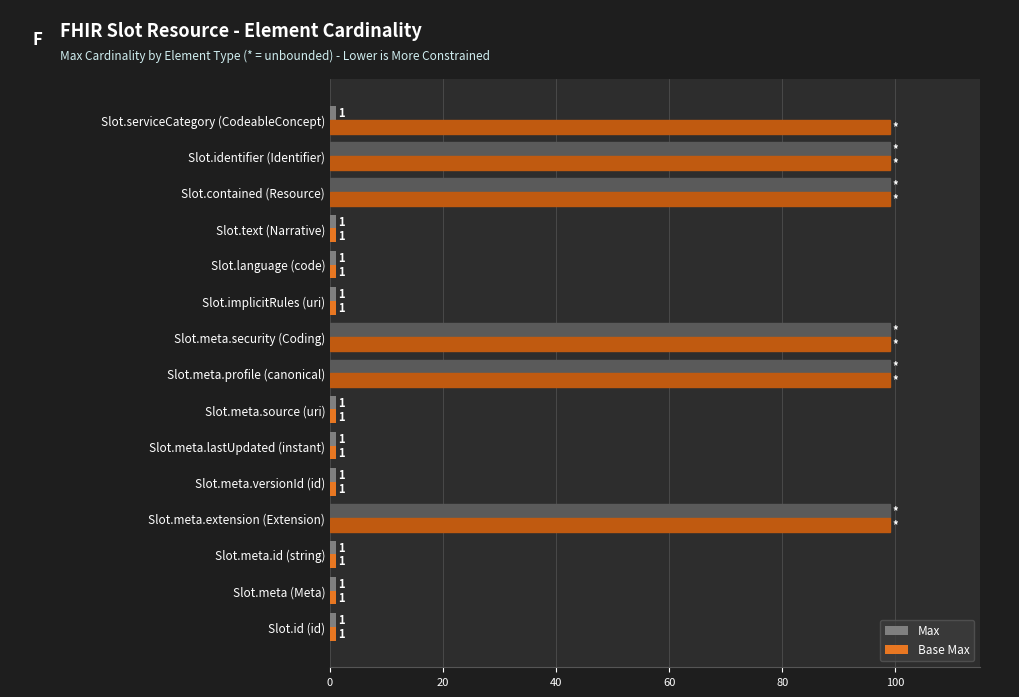

What is the minimum value for Base Max?

1